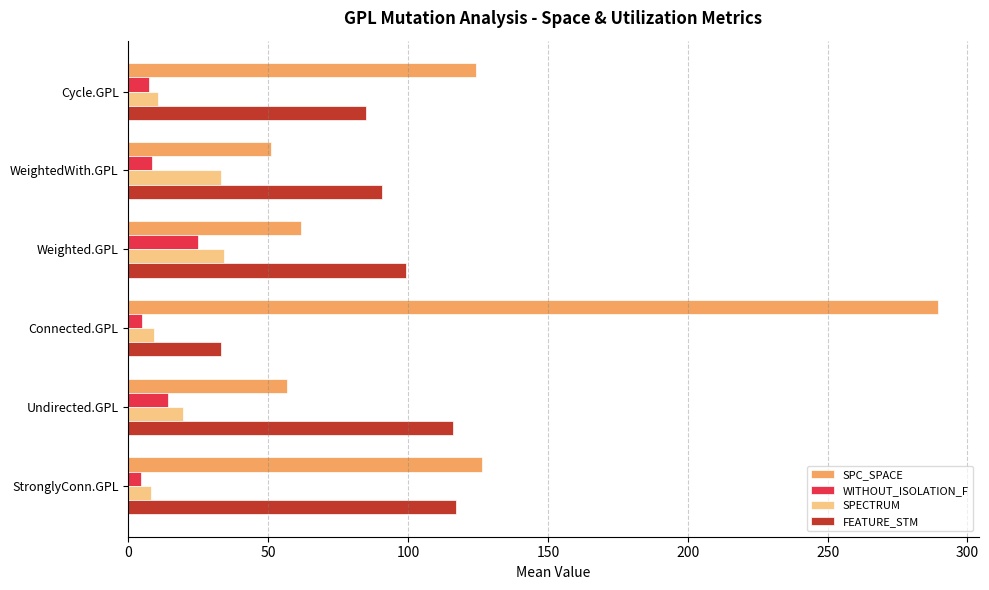

True or false: FEATURE_STM has a value of 63.3 at Weighted.GPL.

False